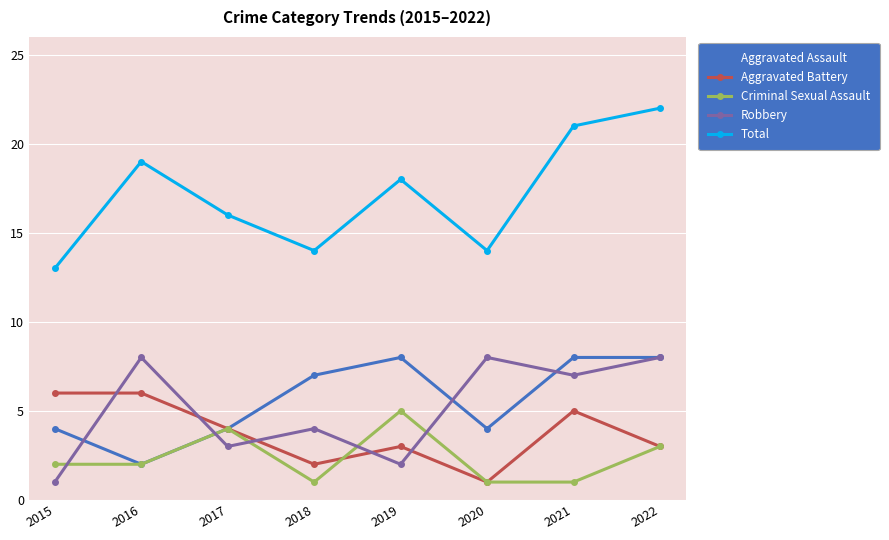

How many lines are shown in the chart?

5